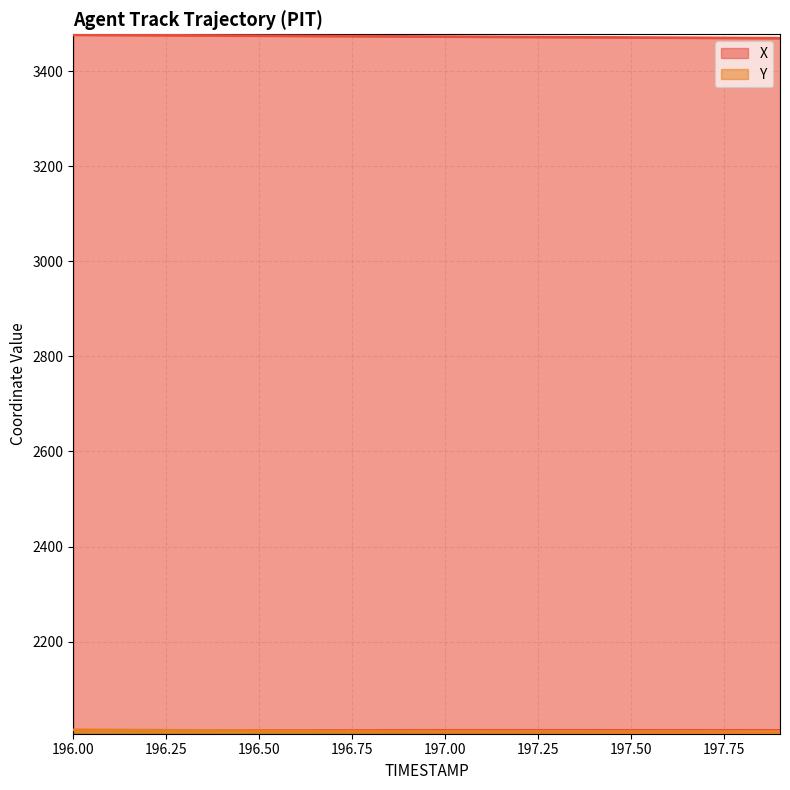

What is the difference between the maximum and minimum values in the X series?

7.0